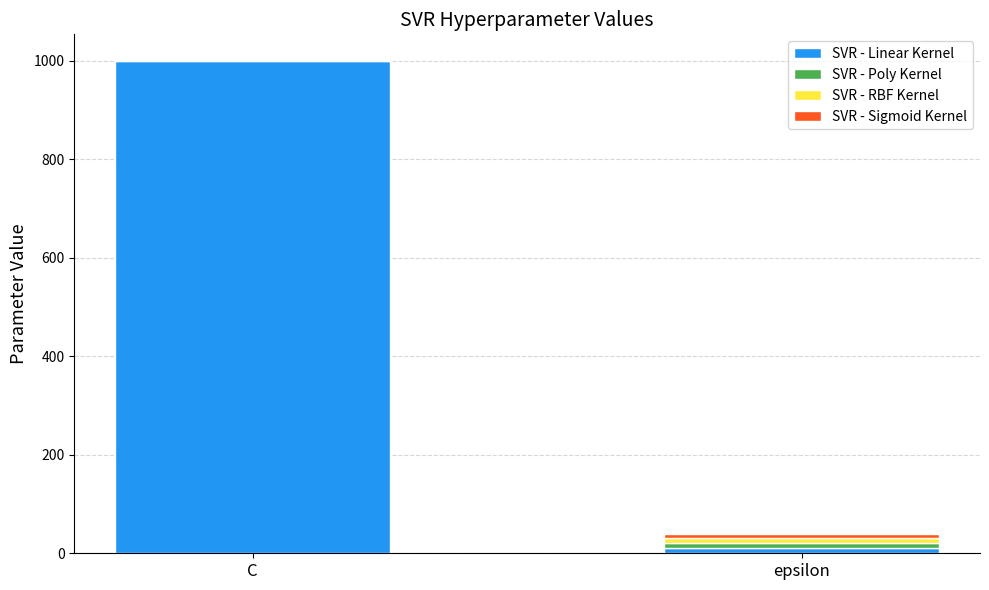

What is the maximum value for SVR - Linear Kernel?

1000